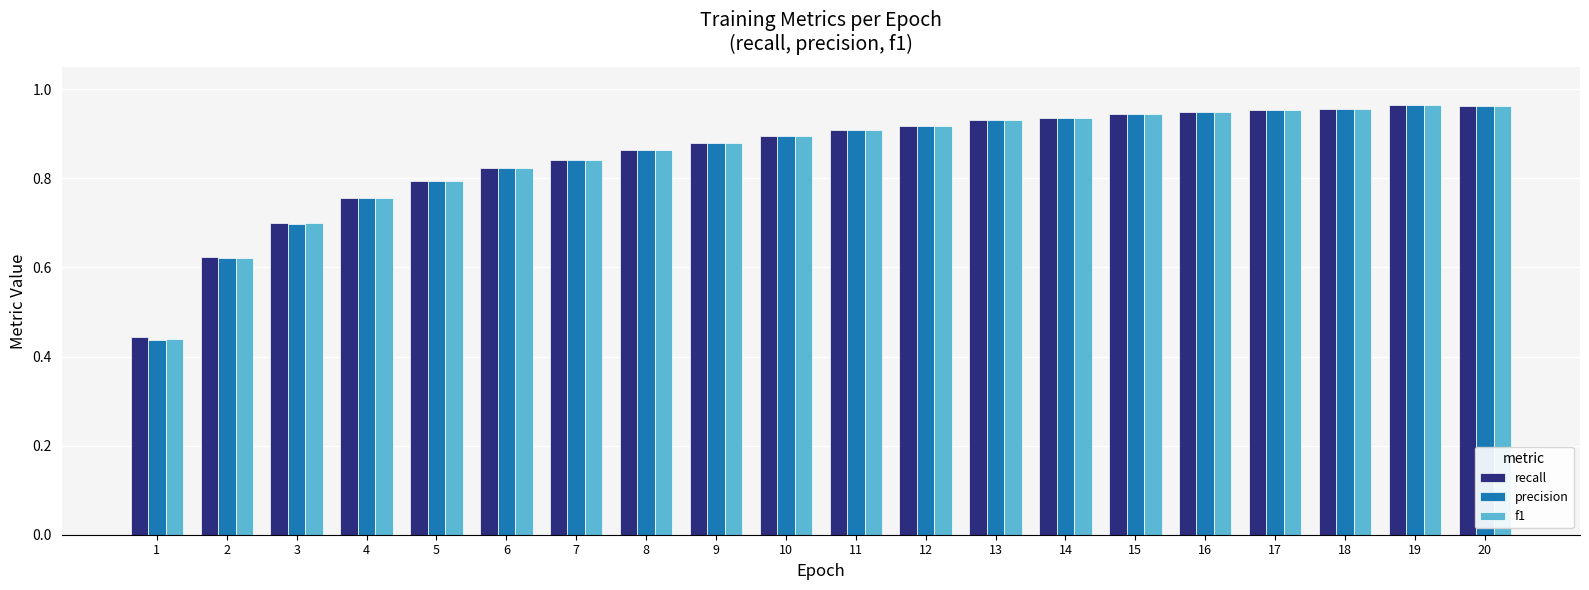

True or false: f1 has a value of 1.0 at 4.

False